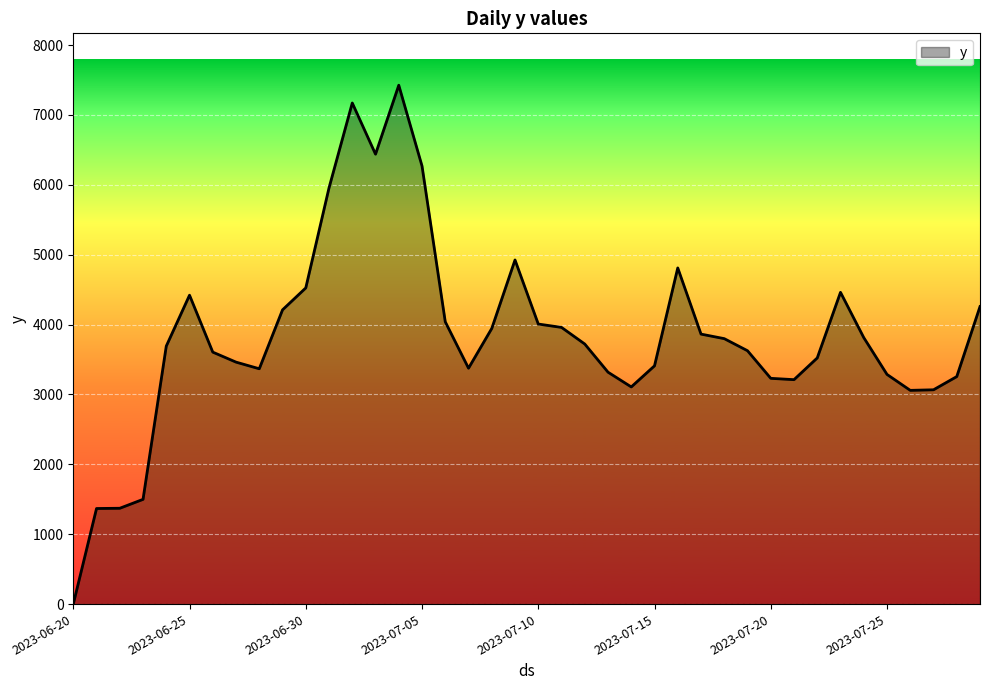

What is the smallest value displayed?

1.0